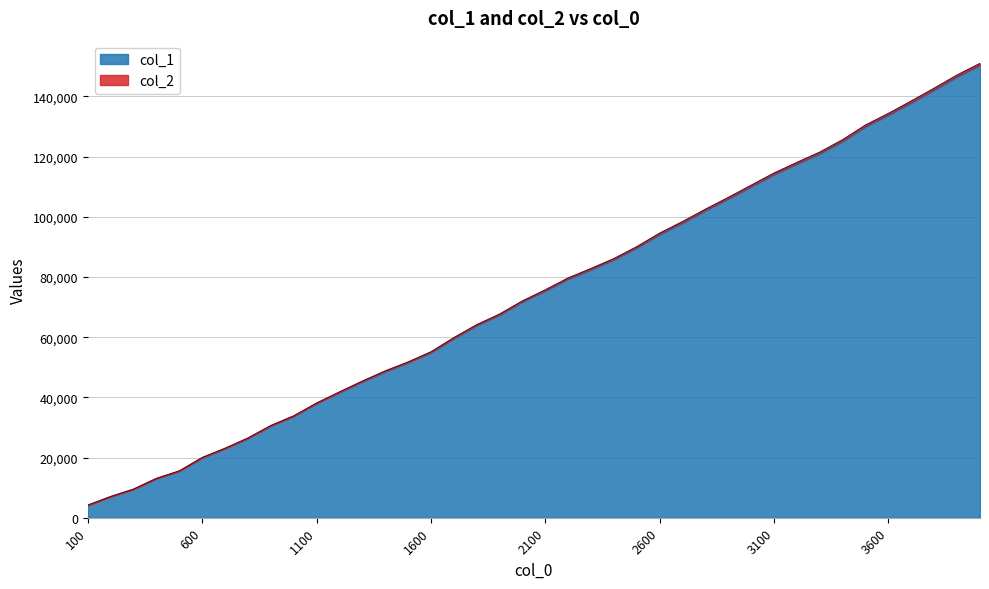

Rank the series at 1800 from lowest to highest value.

col_1, col_2